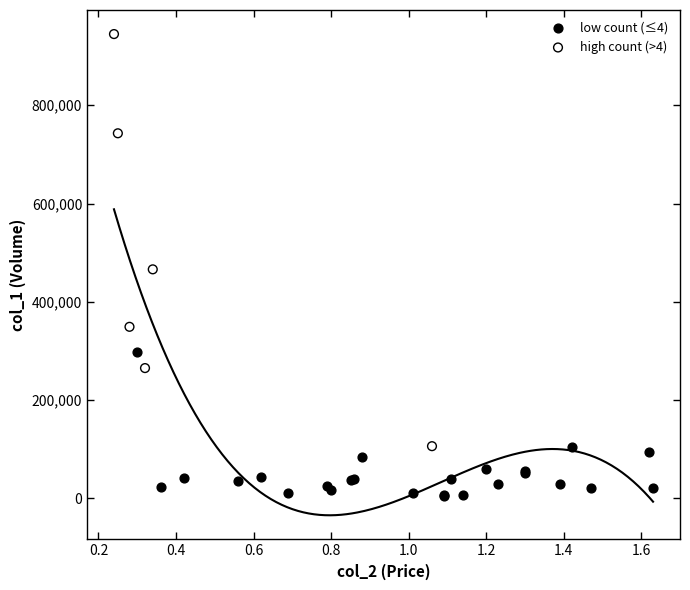

Which series has the widest spread of Y values?

high count (>4)